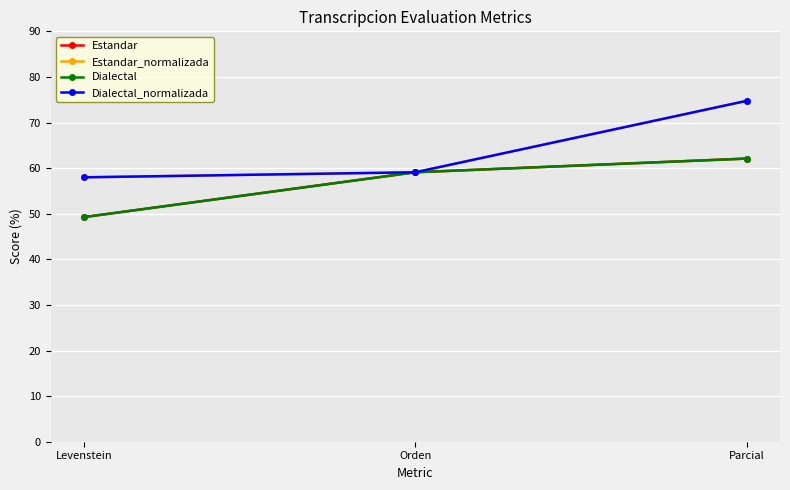

What is the label of the 2nd point from the right?

Orden